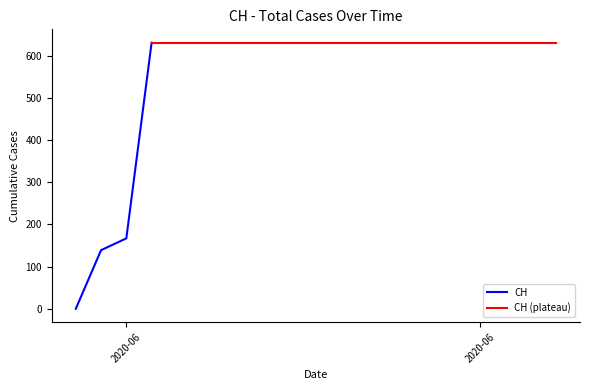

What is the approximate value at 2020-06-17, to the nearest 50?

650